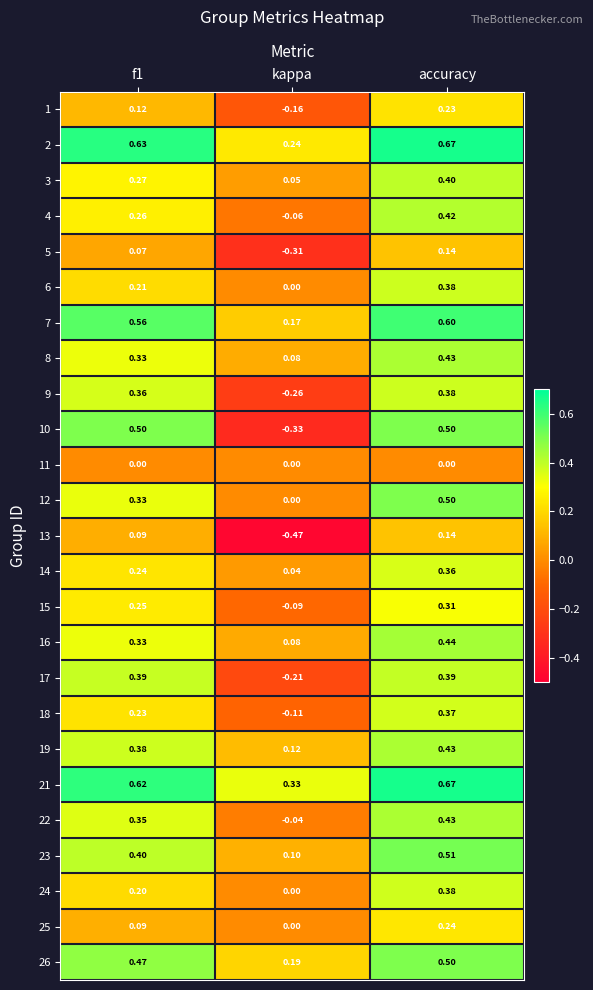

Where is 18 nearest to the value 0?

kappa